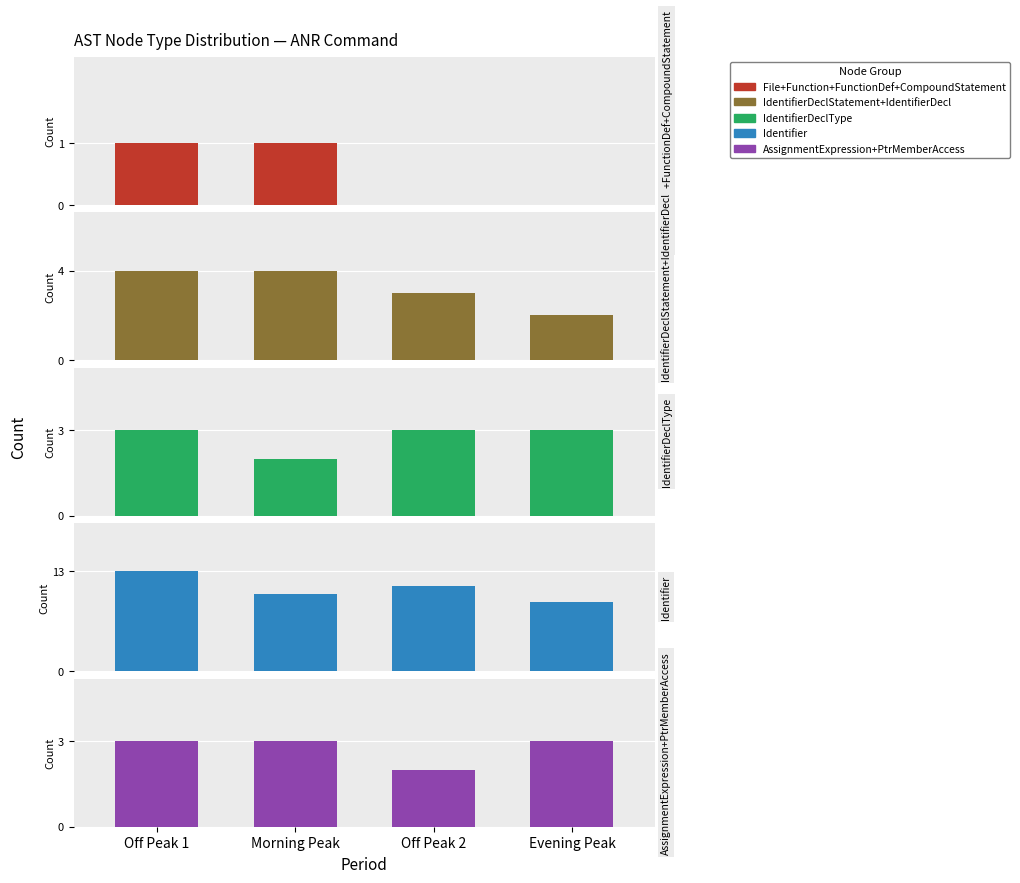

Reading right to left, list all the values displayed in this chart.

File+Function+FunctionDef+CompoundStatement: 0	0	1	1
IdentifierDeclStatement+IdentifierDecl: 2	3	4	4
IdentifierDeclType: 3	3	2	3
Identifier: 9	11	10	13
AssignmentExpression+PtrMemberAccess: 3	2	3	3